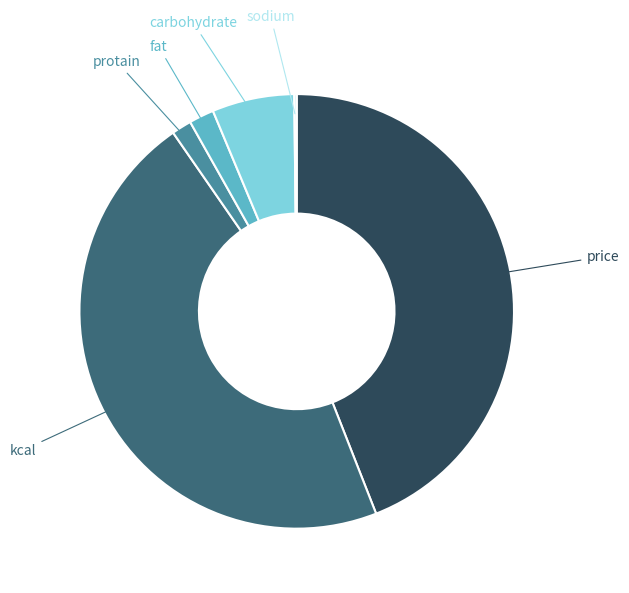

Is there any slice that represents more than half of the pie?

No